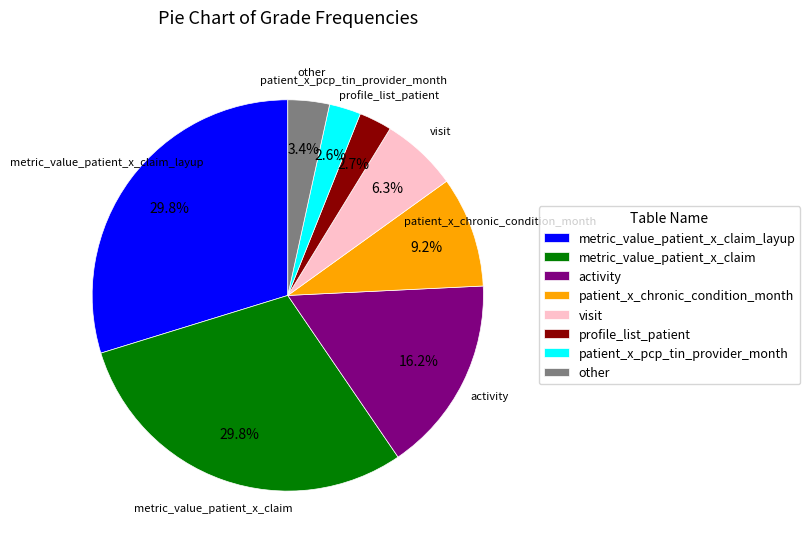

Does activity account for over 50% of the chart?

No